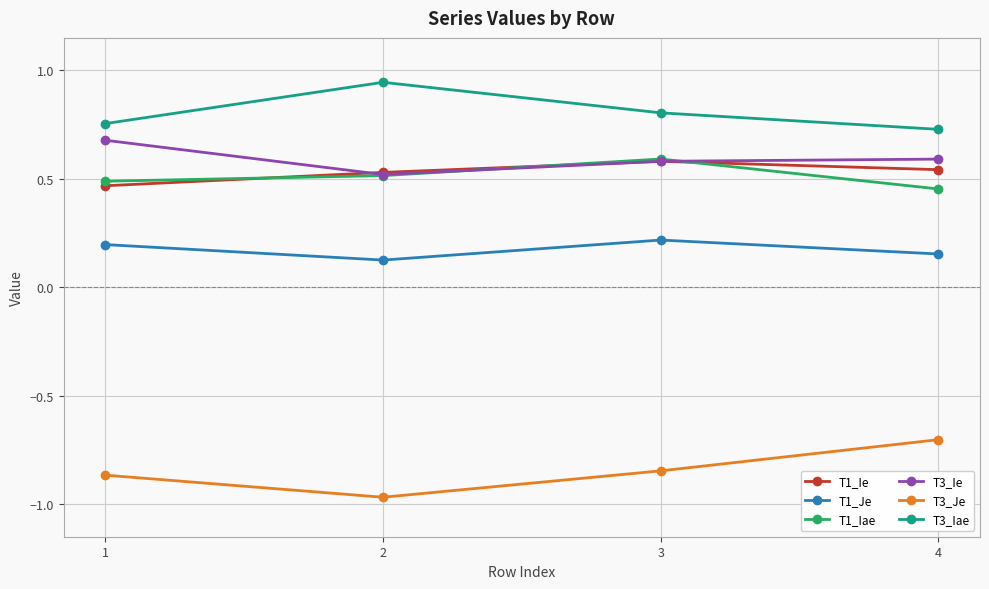

Which series has the largest total across all categories?

T3_Iae